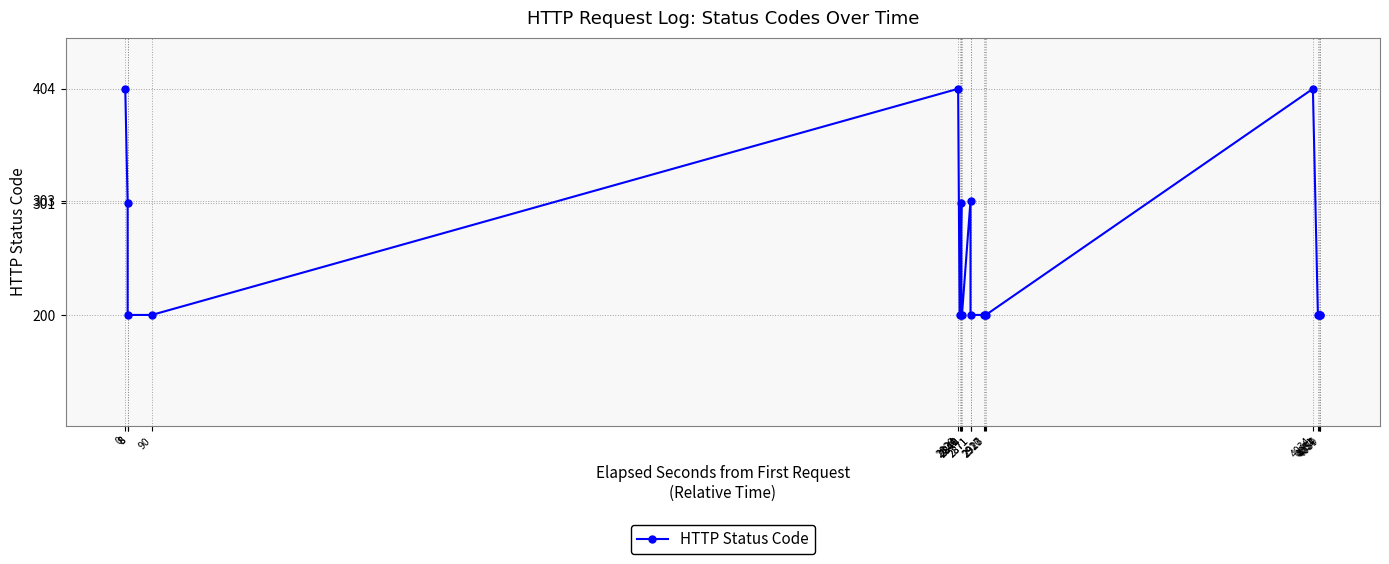

What is the average value?

248